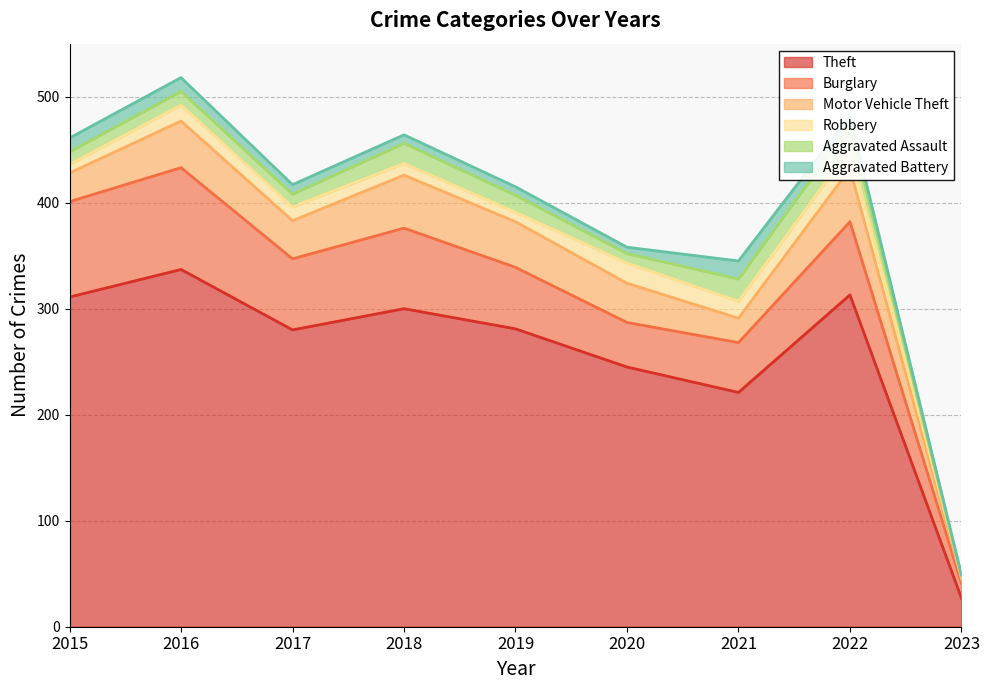

What is the spread (max minus min) of values at 2023?

27